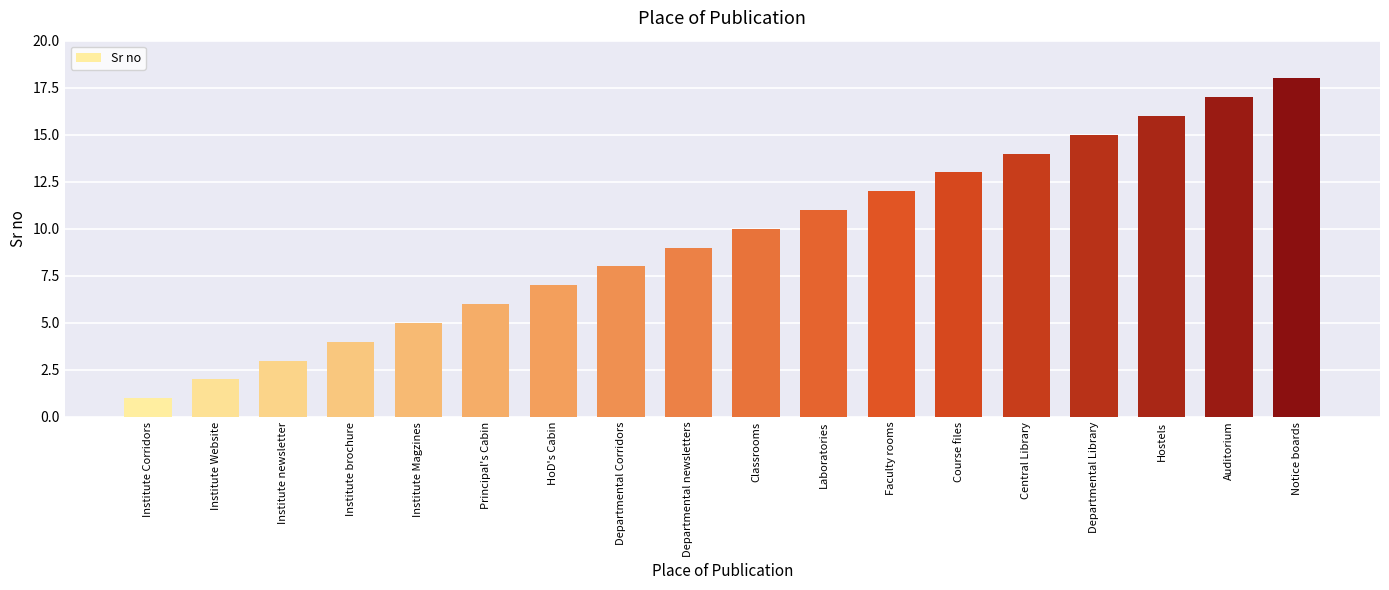

True or false: the data shows 18 at Notice boards.

True